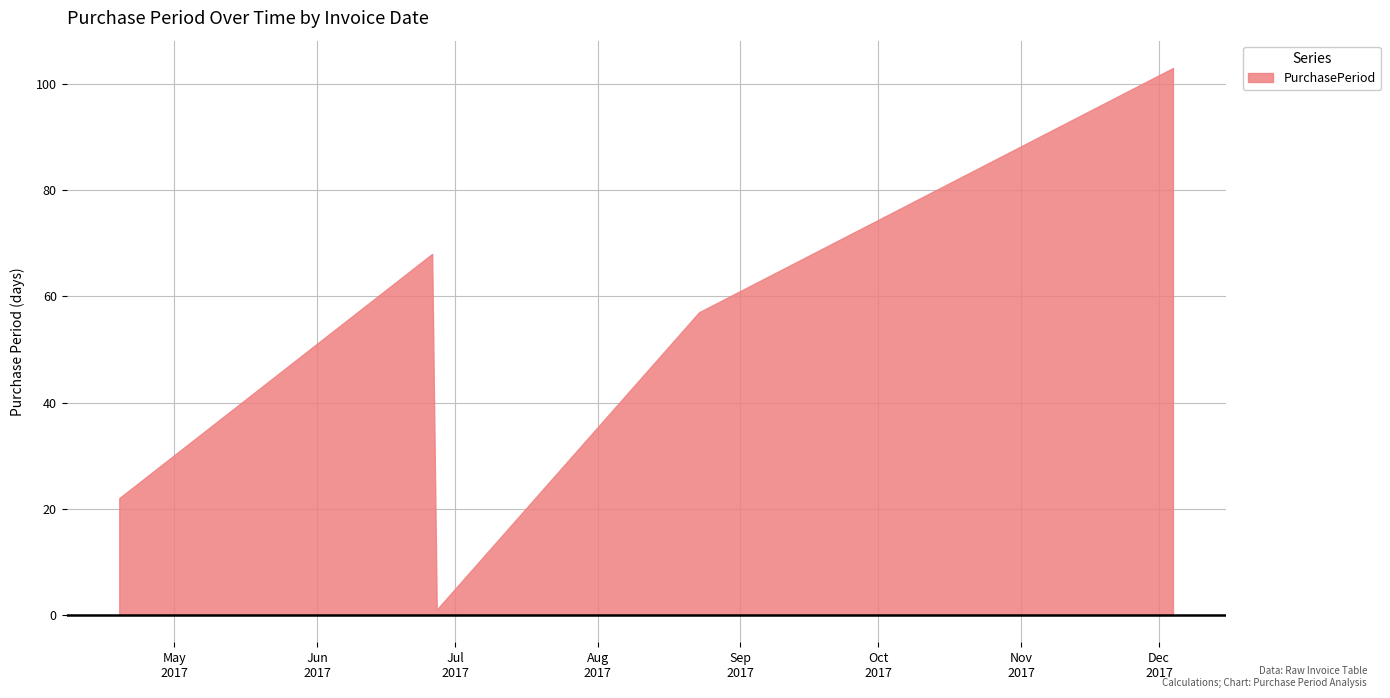

What is the difference between the second highest and second lowest values?

46